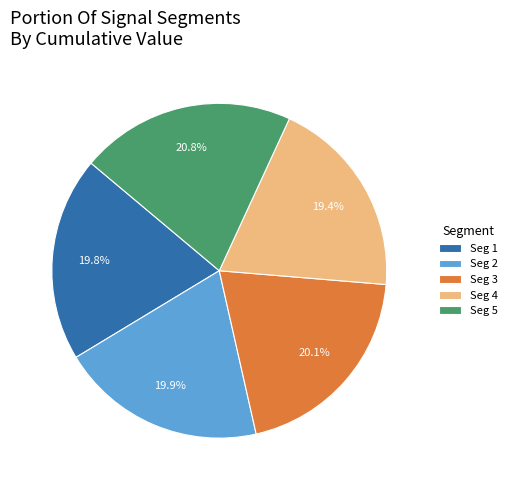

Is there a majority slice in this chart?

No